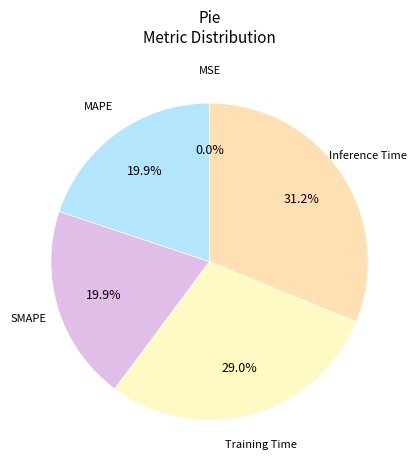

Is there a majority slice in this chart?

No